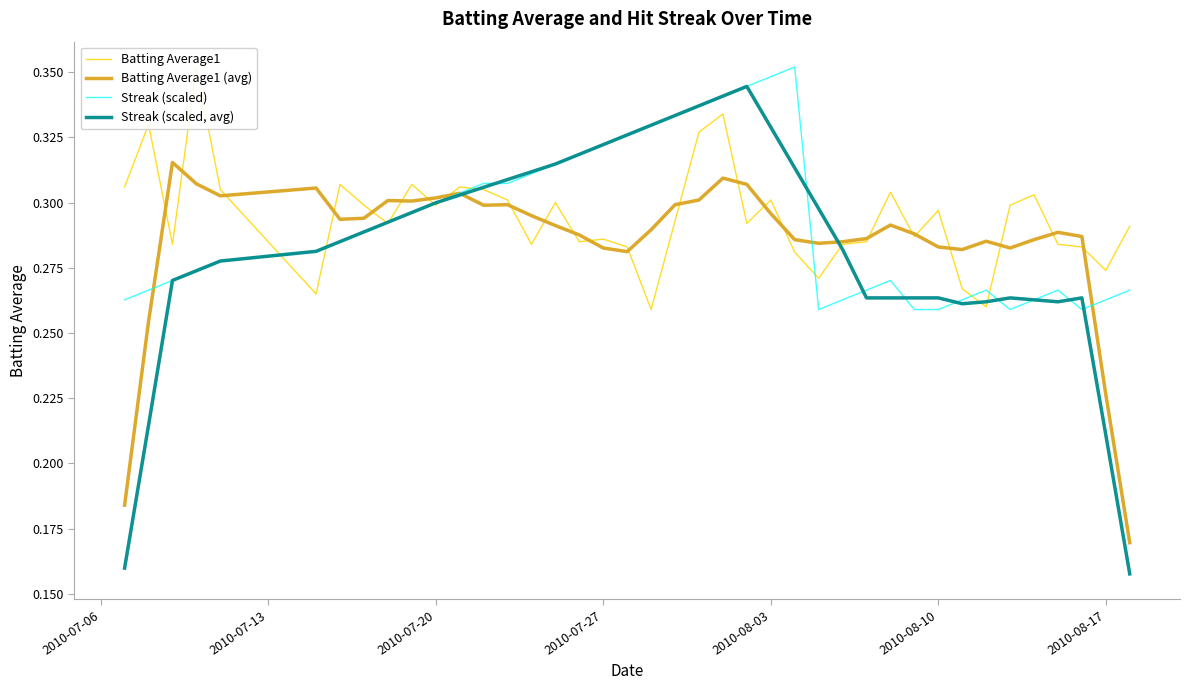

How many times do Batting Average1 (avg) and Batting Average1 cross each other?

24